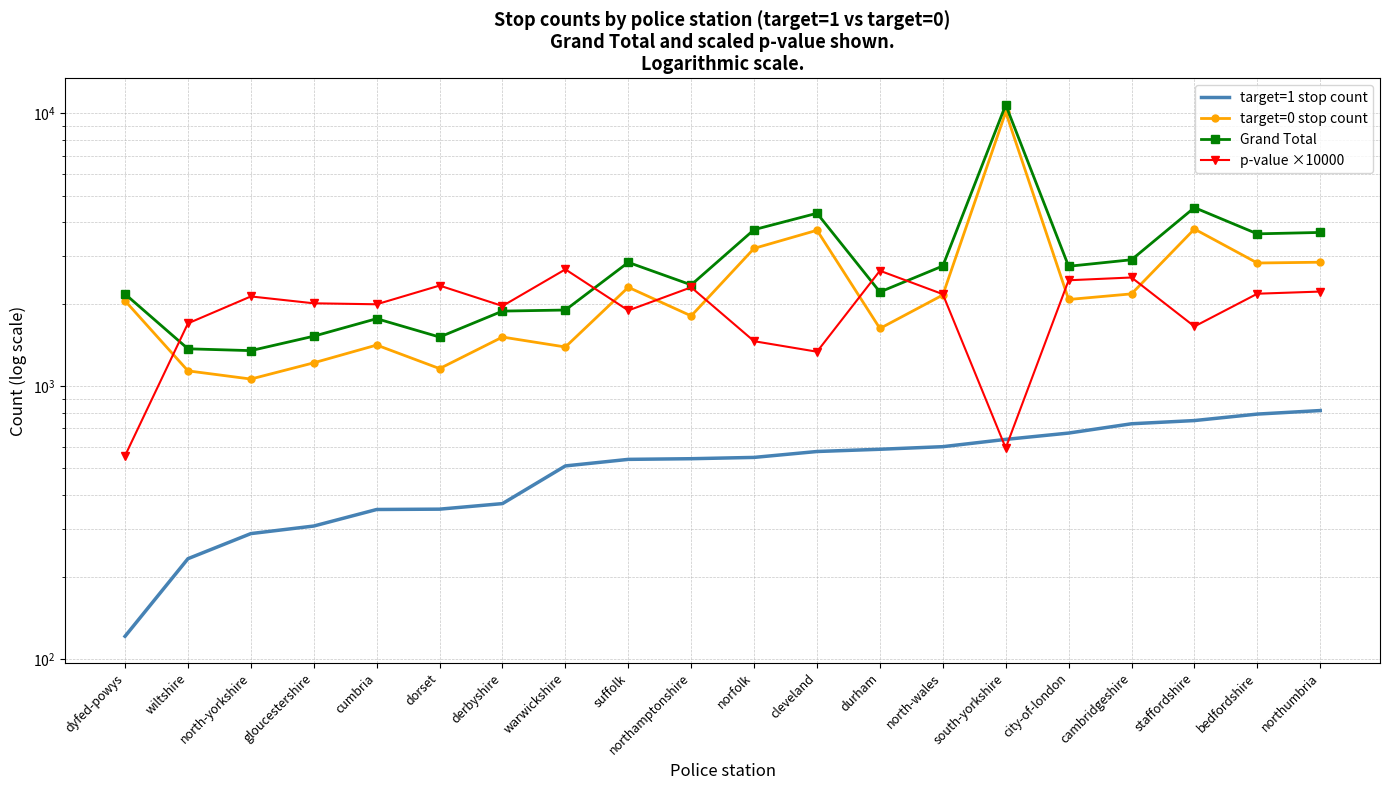

What is the maximum value for target=1 stop count?

814.0